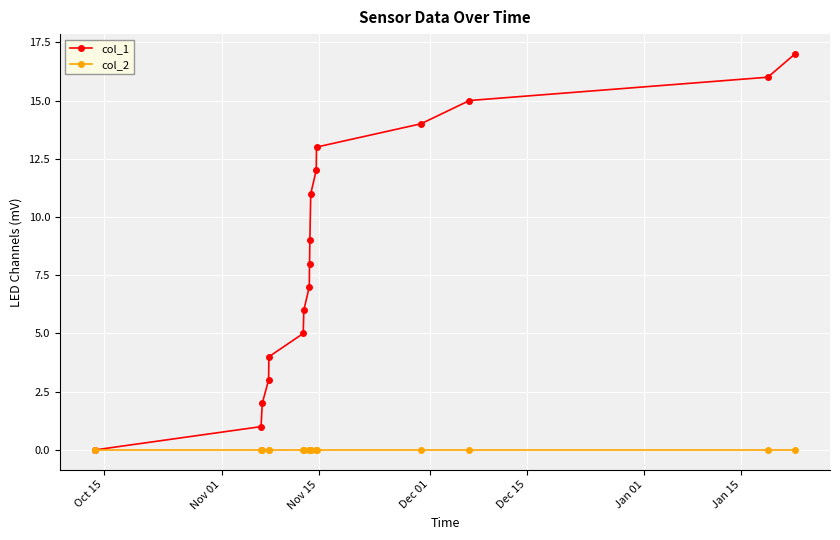

What is the maximum value shown in the chart?

17